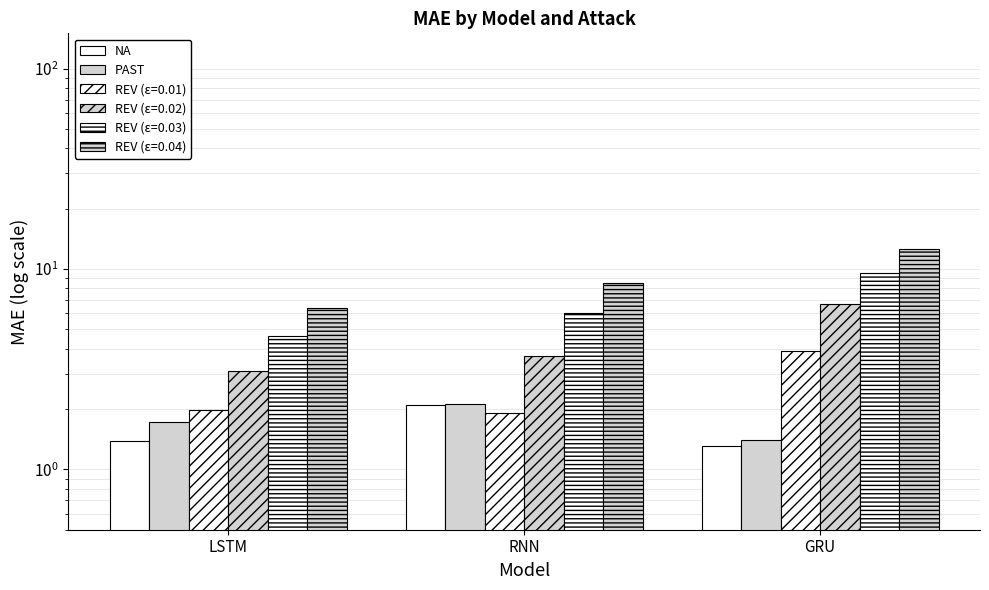

At which label is PAST closest to 1?

GRU